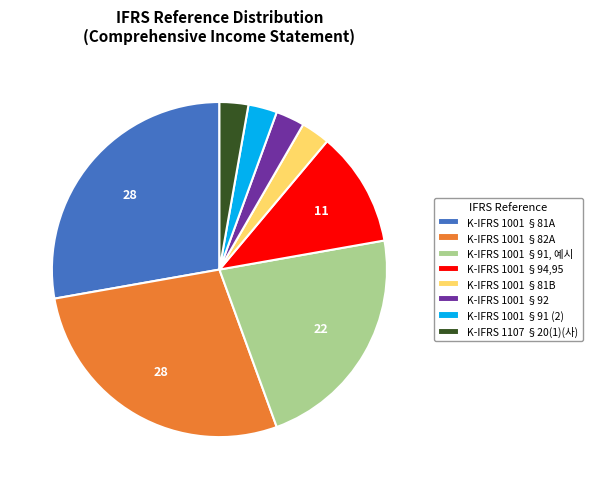

Is there any slice that represents more than half of the pie?

No